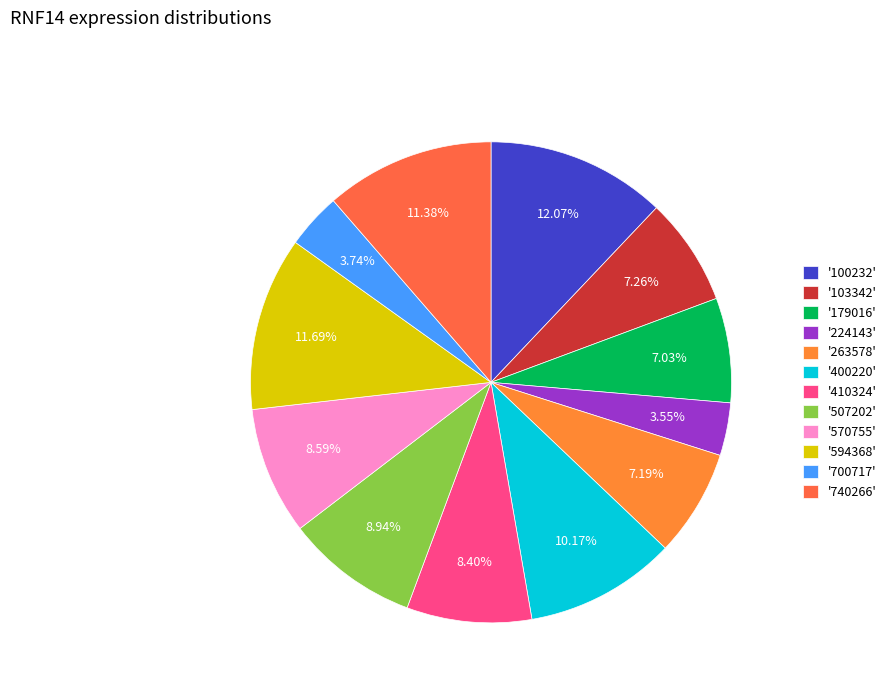

How many slices are in this pie chart?

12